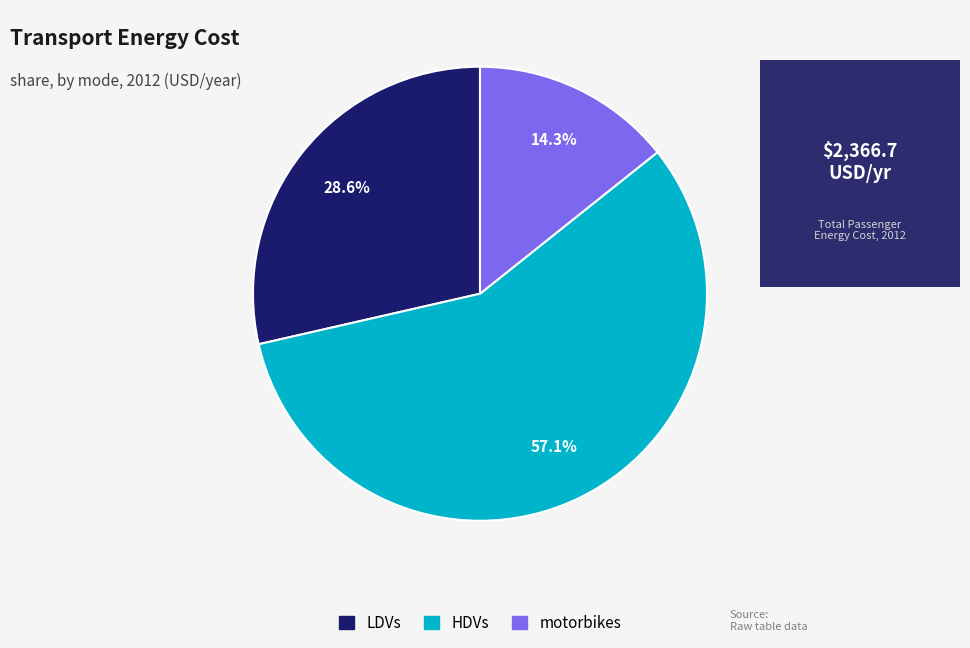

Is there any slice that represents more than half of the pie?

Yes